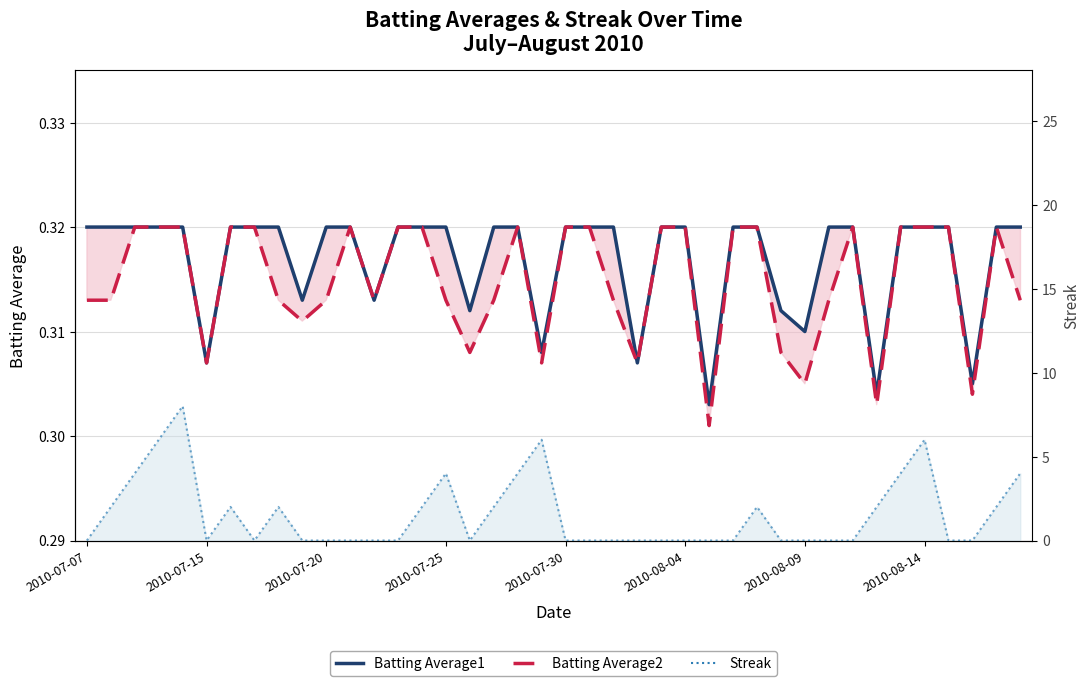

In Streak, how many points are higher than both neighbors (excluding endpoints)?

7